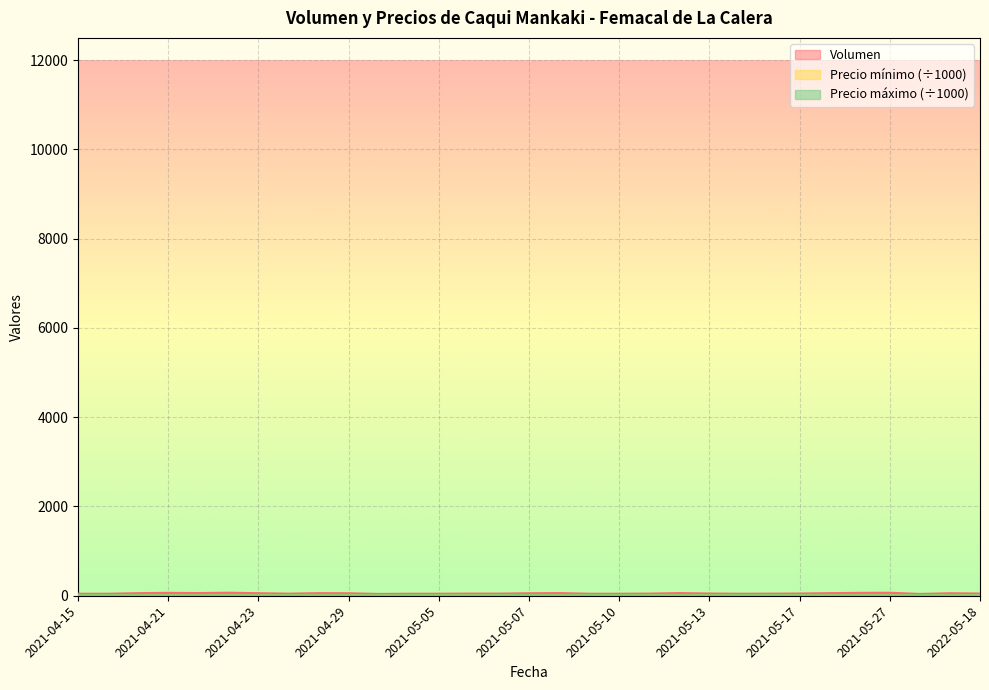

What is the difference between the second highest and minimum values in the Precio maximo series?

3